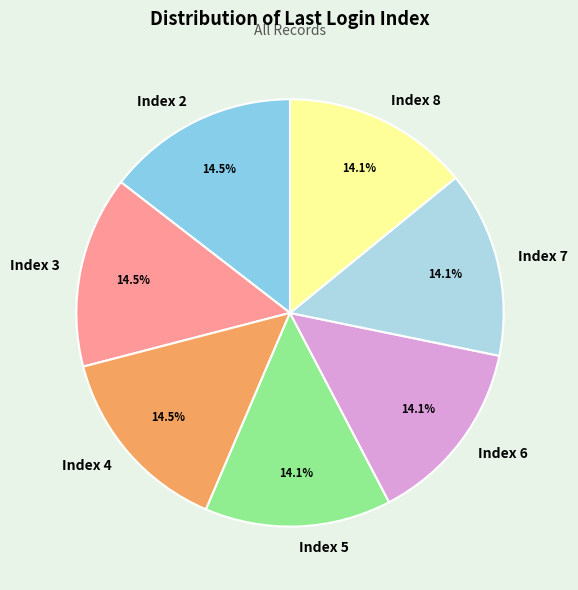

How many segments does this pie chart have?

7